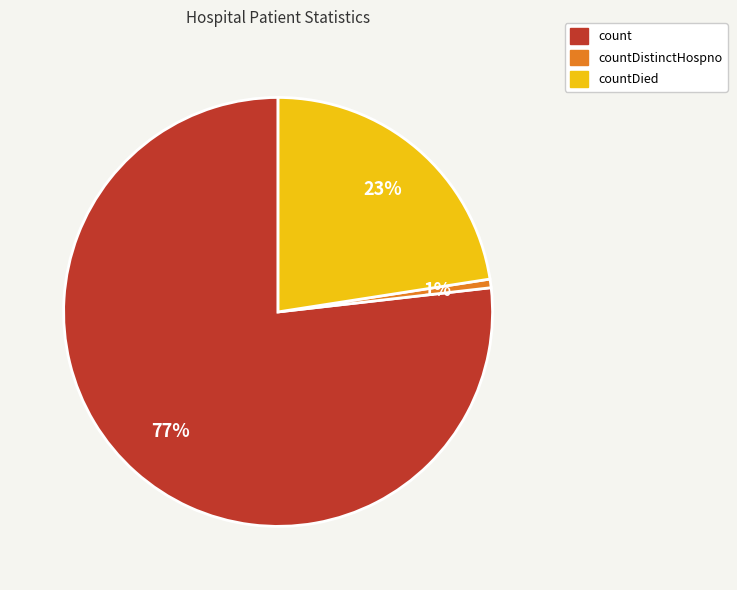

Is there a majority slice in this chart?

Yes